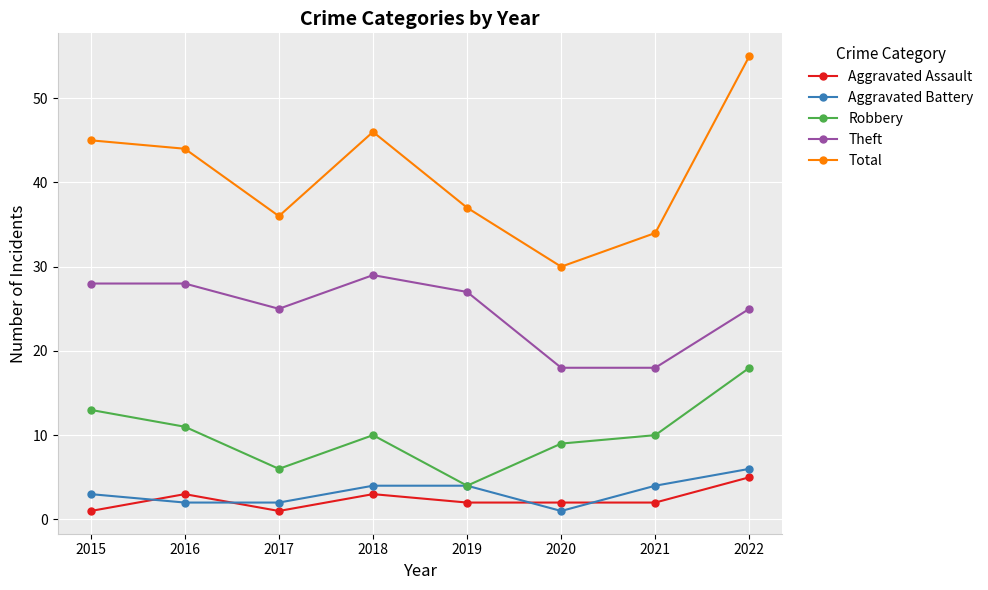

Which series has the largest total across all categories?

Total